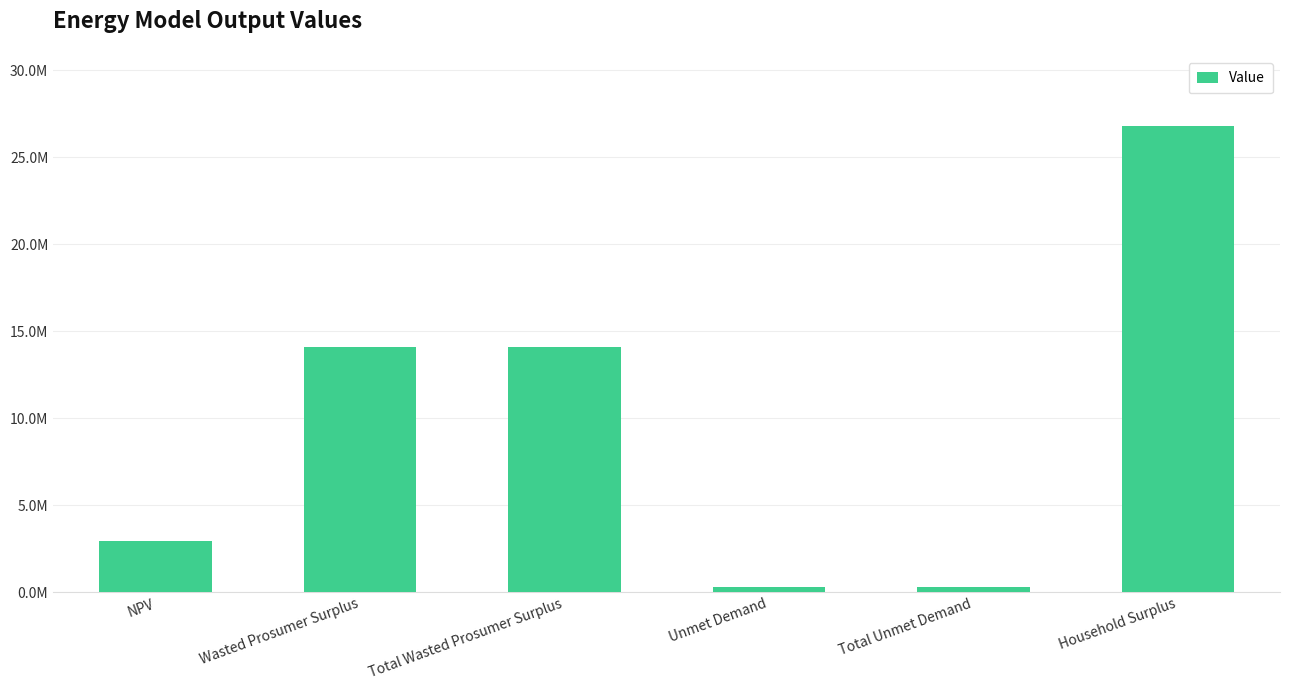

What is the value of the 3rd bar from the left?

14111064.9